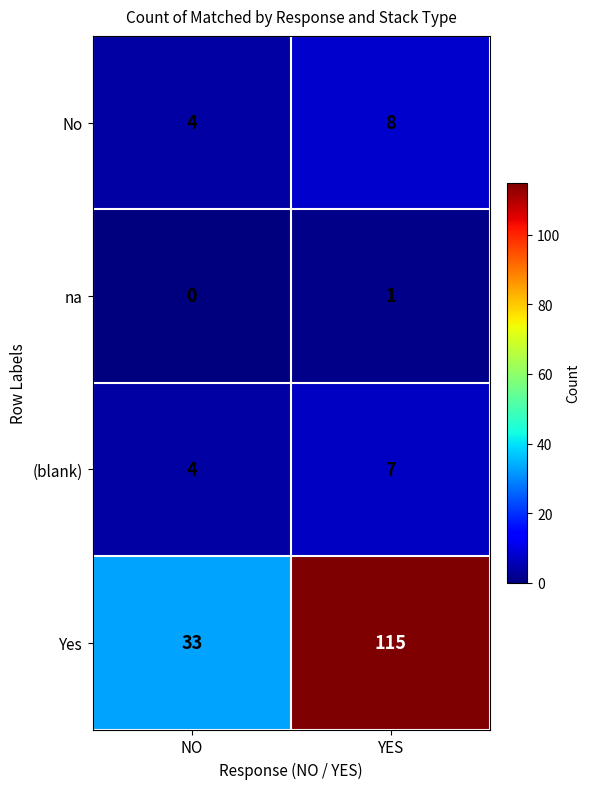

Which series has the largest total across all categories?

Yes